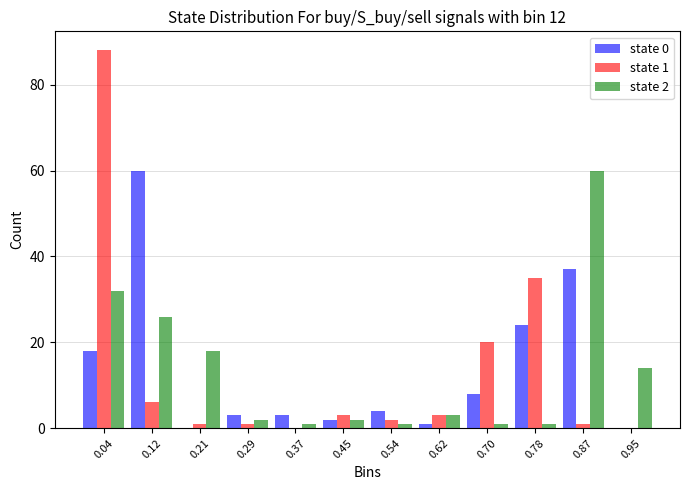

In the state 1 series, which range on the x-axis has the tallest bar?

0.00 to 0.08